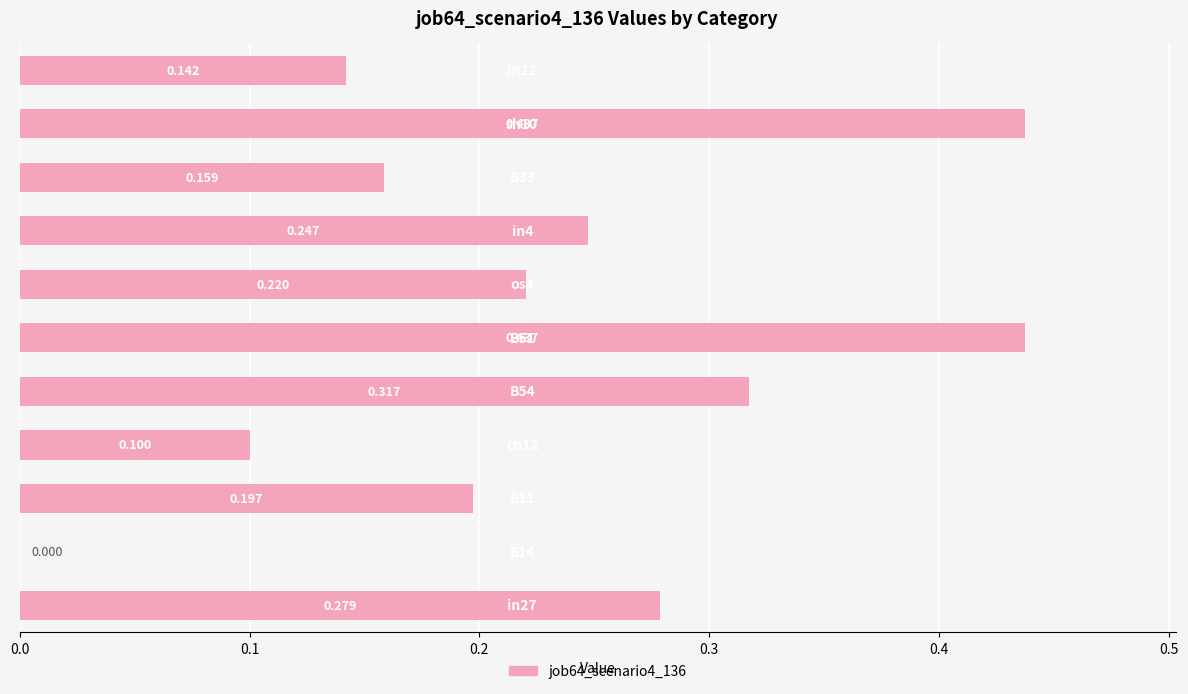

How many values are between 0 and 1?

11